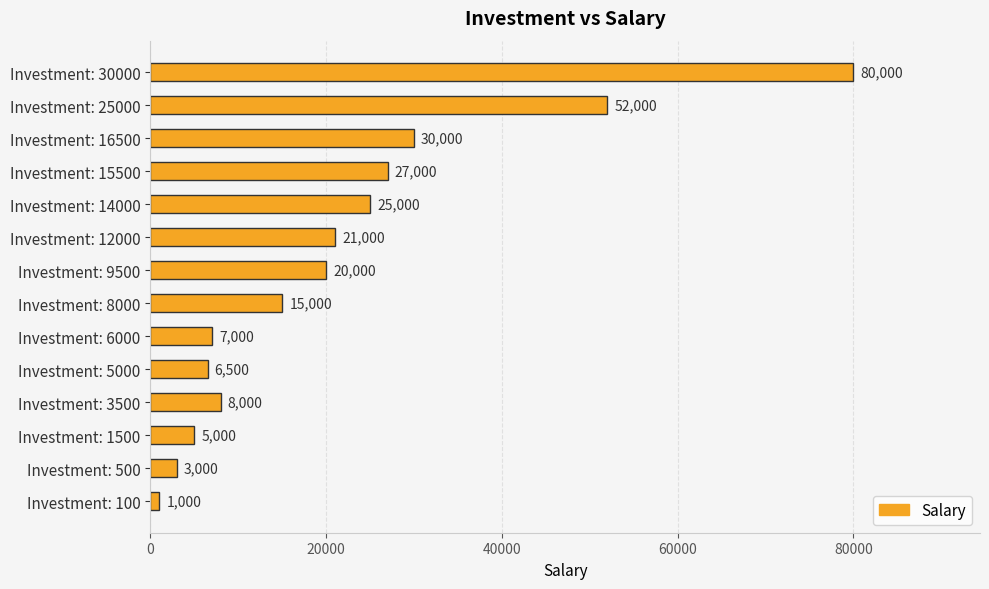

At which category does the chart reach its peak across all series?

Investment: 30000